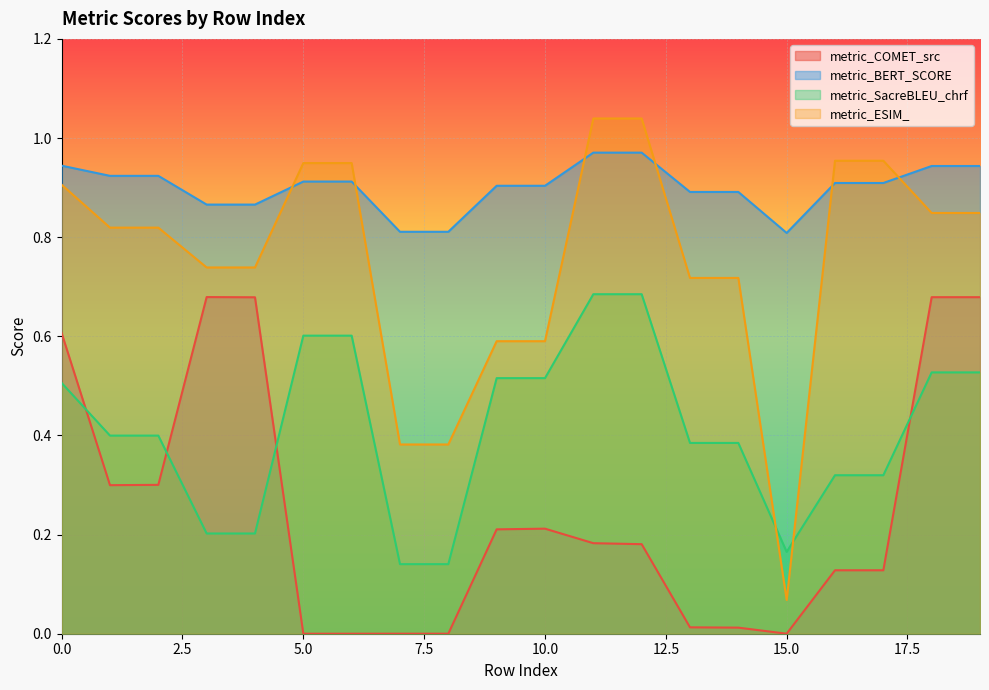

True or false: metric_COMET_src and metric_ESIM_ cross at least once.

False